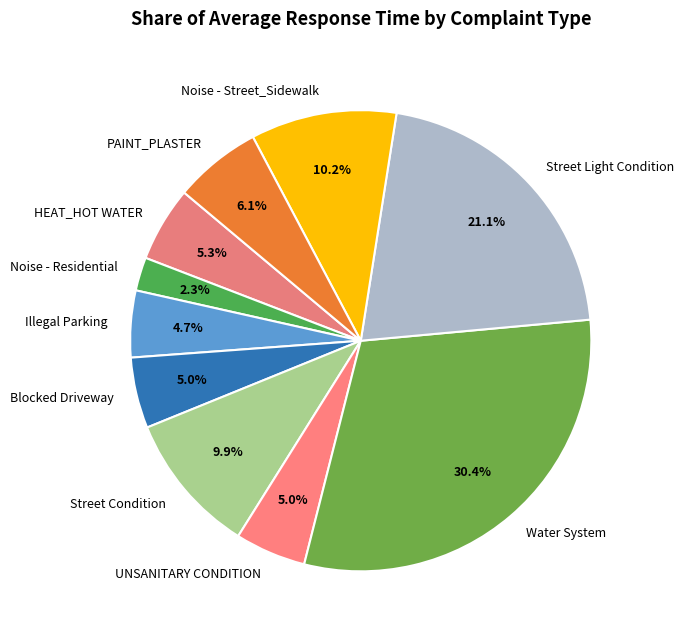

How many slices are in this pie chart?

10